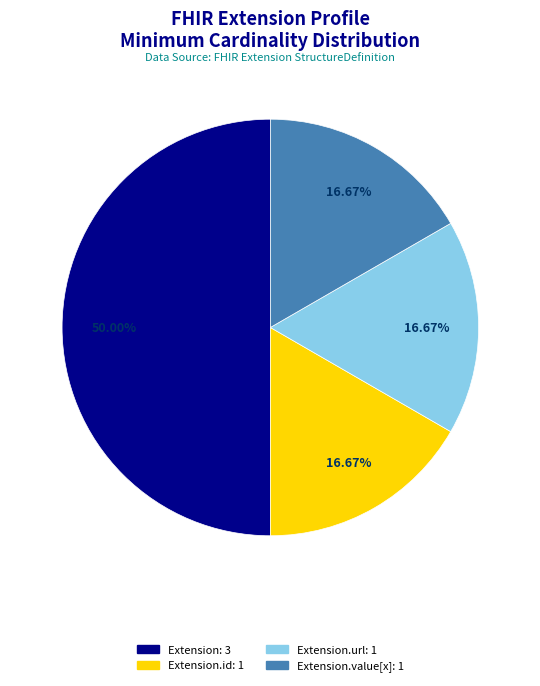

How many segments does this pie chart have?

4